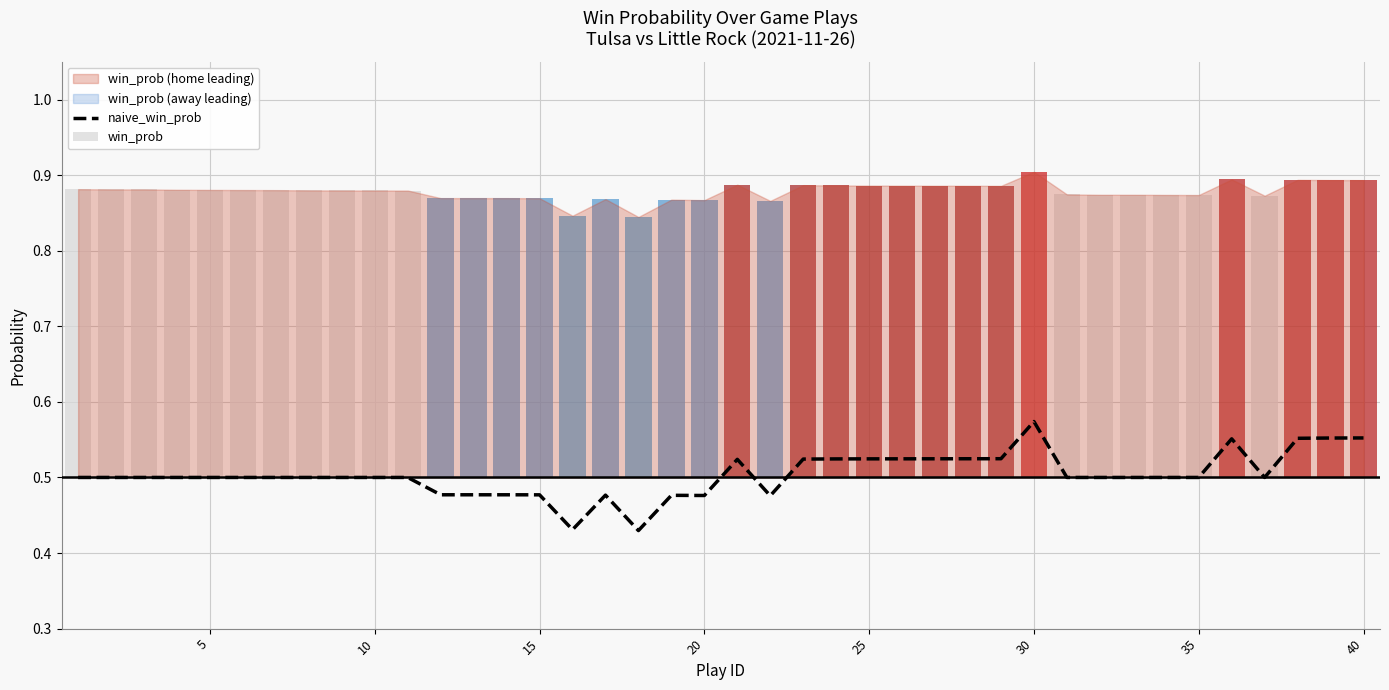

What is the average value?

0.5